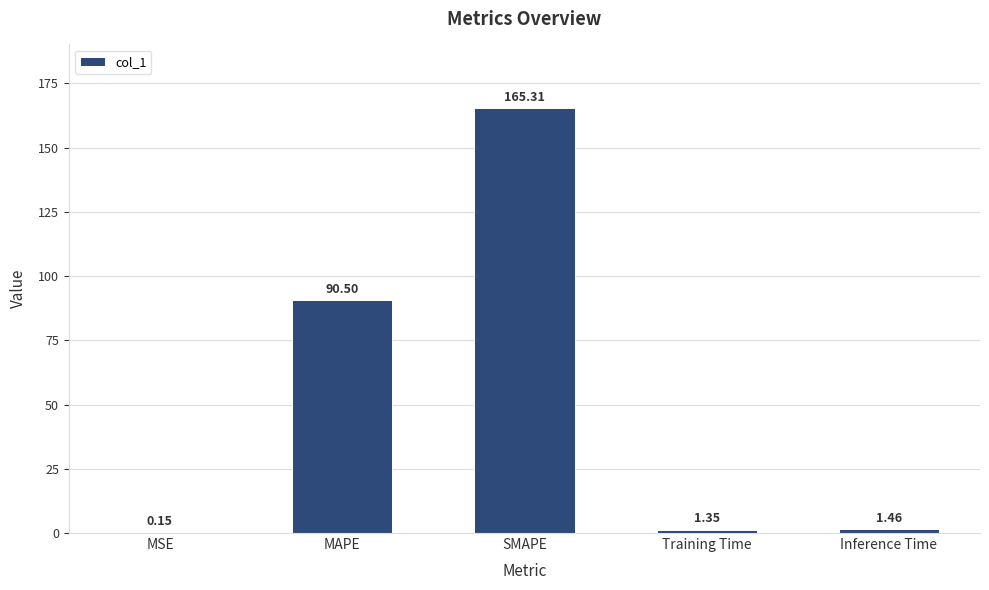

Where does the data first go above 1?

MAPE